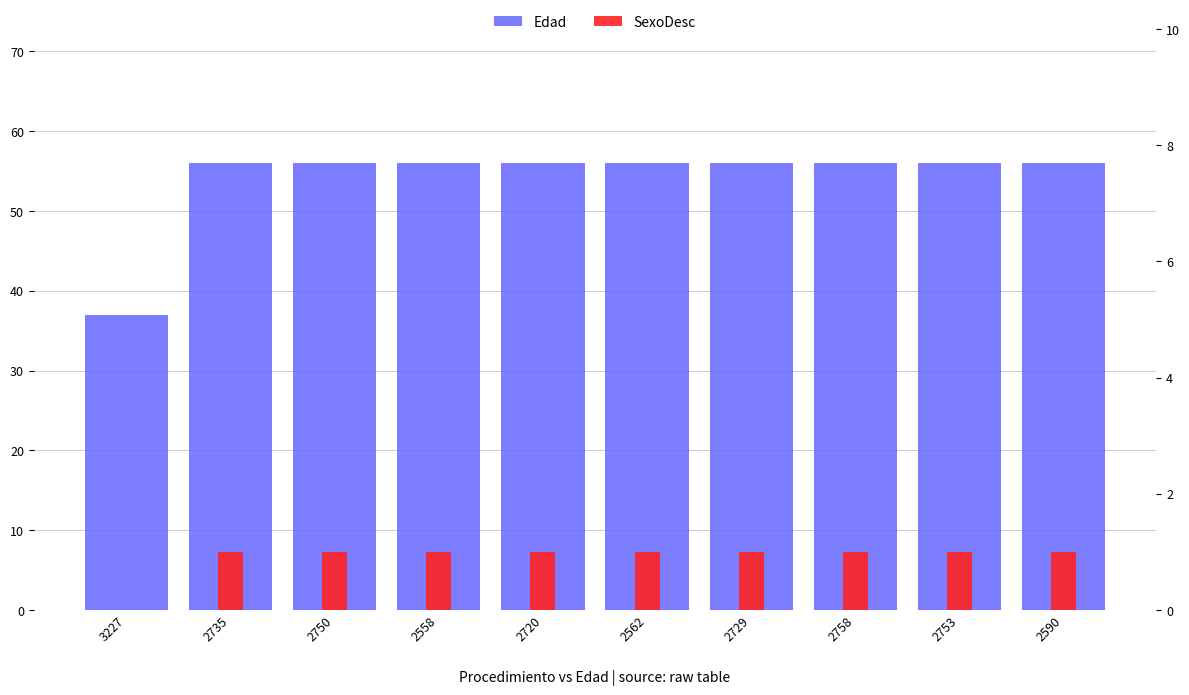

What is the difference between the Edad values at 2758 and 3227?

19